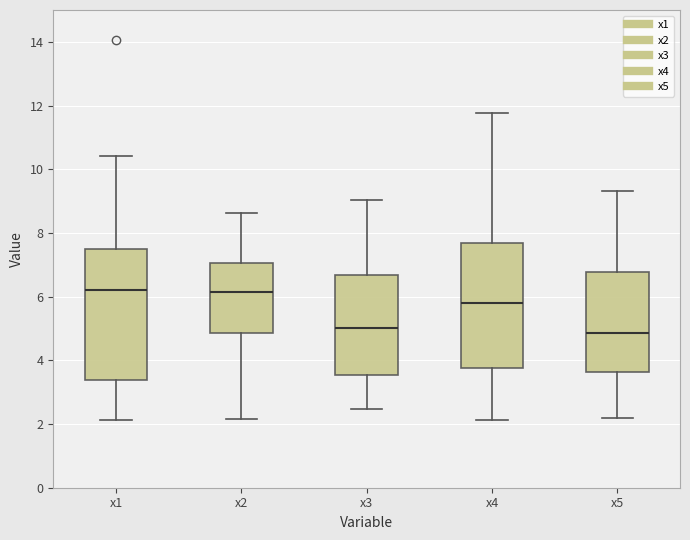

Where does the median line of the box for x1 sit on the y-axis? The values are not printed on the chart, so give them approximately, as read against the axis.

6.2